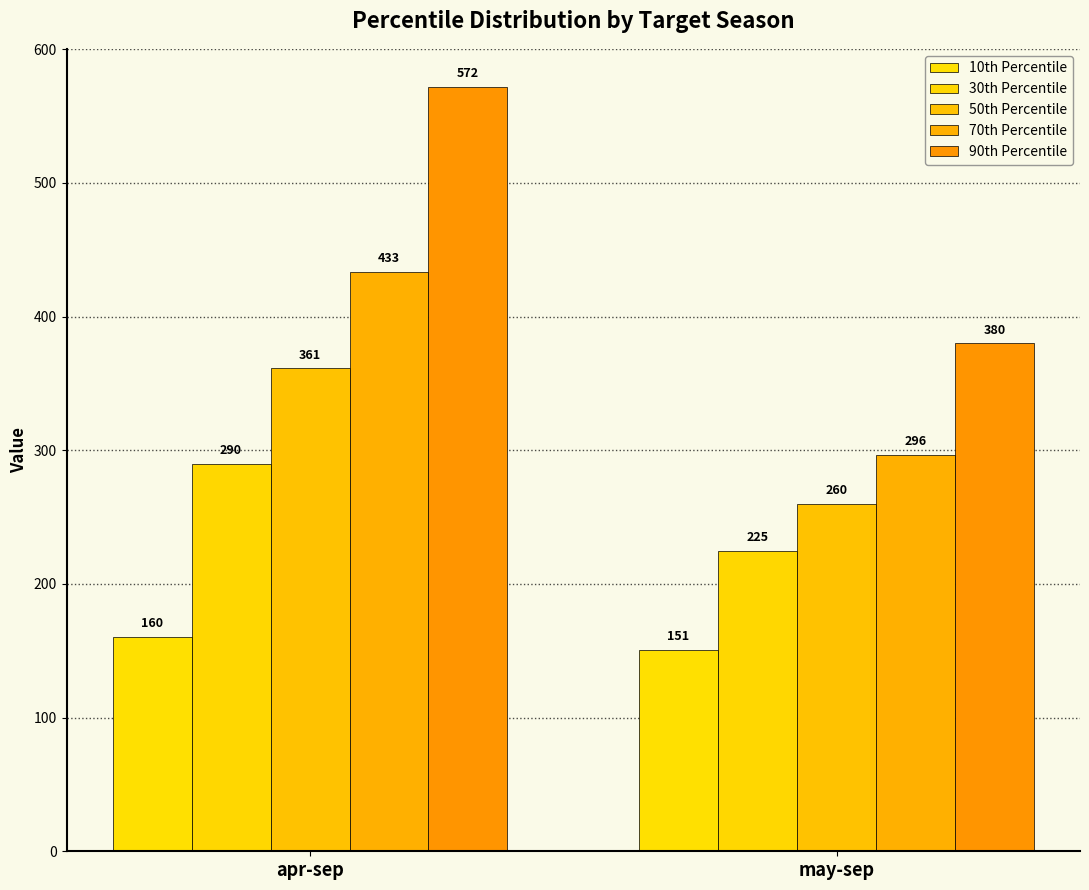

Is it true that 10th Percentile equals 160.3 at apr-sep?

True